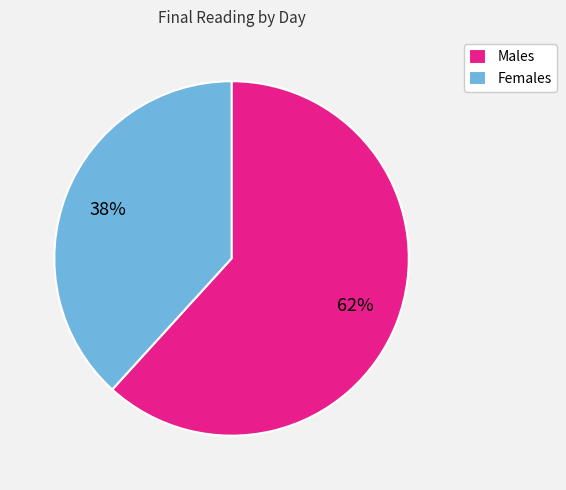

True or false: Females accounts for 38% of the total.

True